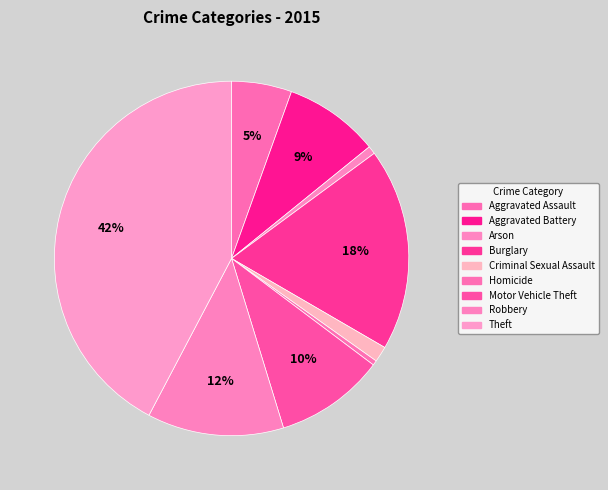

Rank the categories by value from highest to lowest.

Theft, Burglary, Robbery, Motor Vehicle Theft, Aggravated Battery, Aggravated Assault, Criminal Sexual Assault, Arson, Homicide